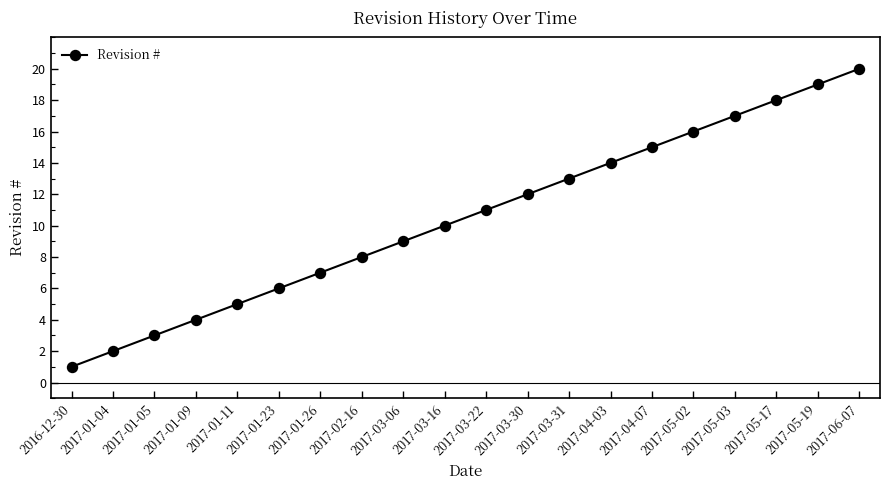

Which label corresponds to the largest value in the chart?

2017-06-07